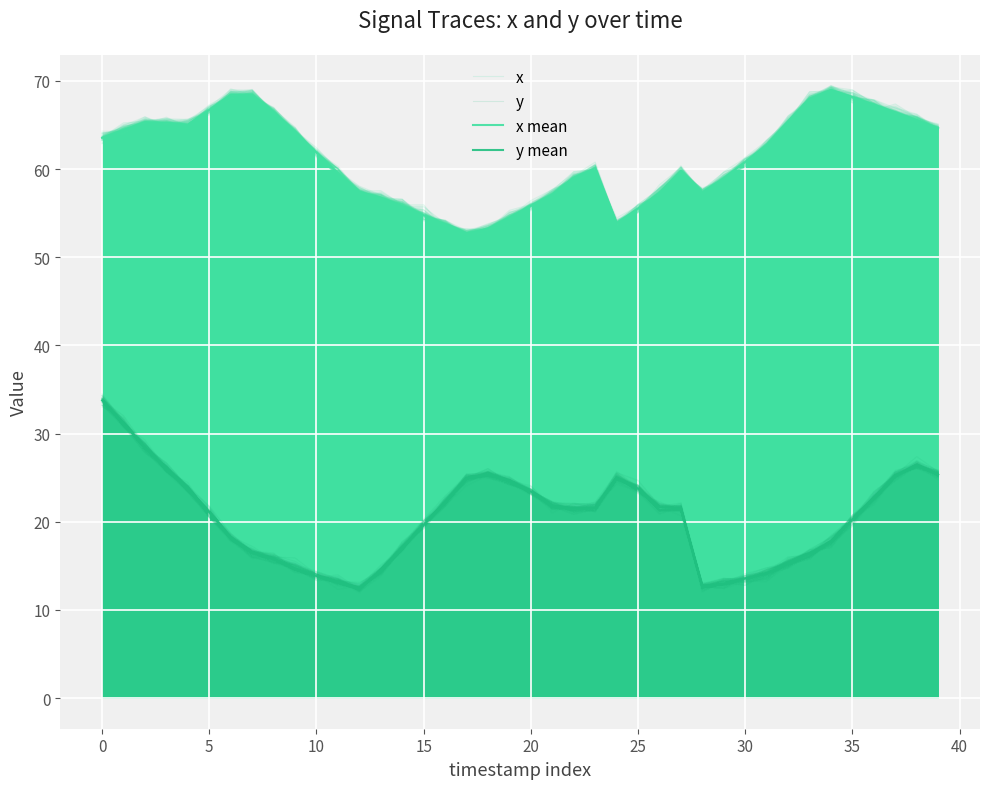

True or false: x and x mean intersect in this chart.

True